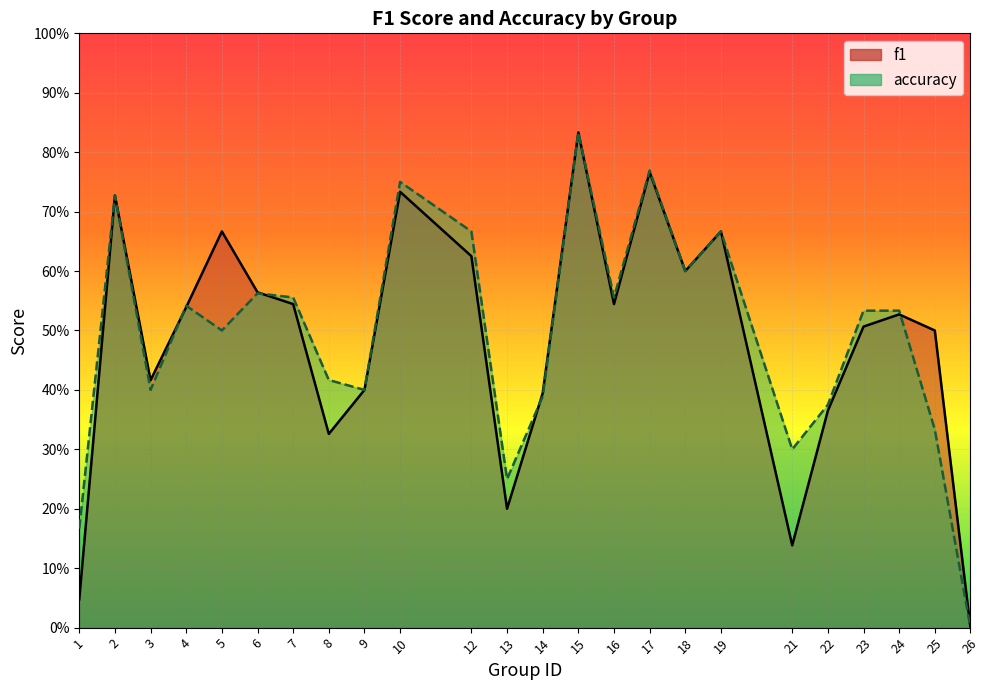

Reading left to right, what are all the values shown in this chart?

f1: 1=0.0	2=0.7	3=0.4	4=0.5	5=0.7	6=0.6	7=0.5	8=0.3	9=0.4	10=0.7	12=0.6	13=0.2	14=0.4	15=0.8	16=0.5	17=0.8	18=0.6	19=0.7	21=0.1	22=0.4	23=0.5	24=0.5	25=0.5	26=0.0
accuracy: 1=0.2	2=0.7	3=0.4	4=0.5	5=0.5	6=0.6	7=0.6	8=0.4	9=0.4	10=0.8	12=0.7	13=0.2	14=0.4	15=0.8	16=0.6	17=0.8	18=0.6	19=0.7	21=0.3	22=0.4	23=0.5	24=0.5	25=0.3	26=0.0